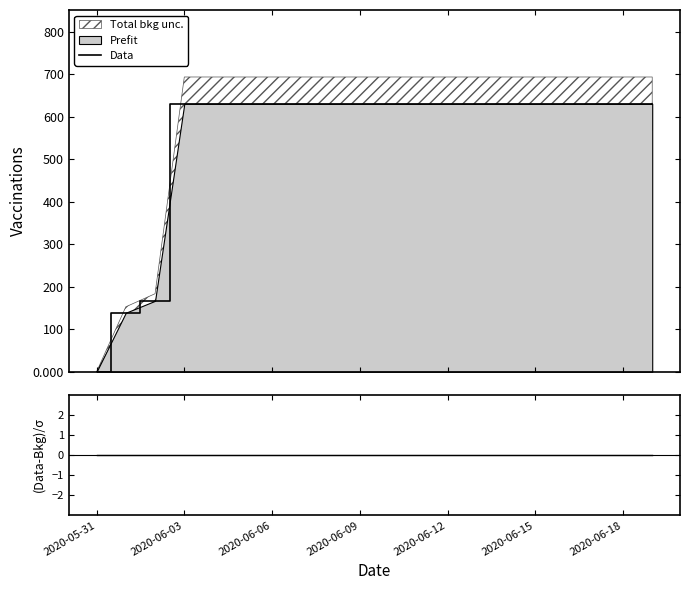

Which category has the lowest value across all series?

2020-05-31